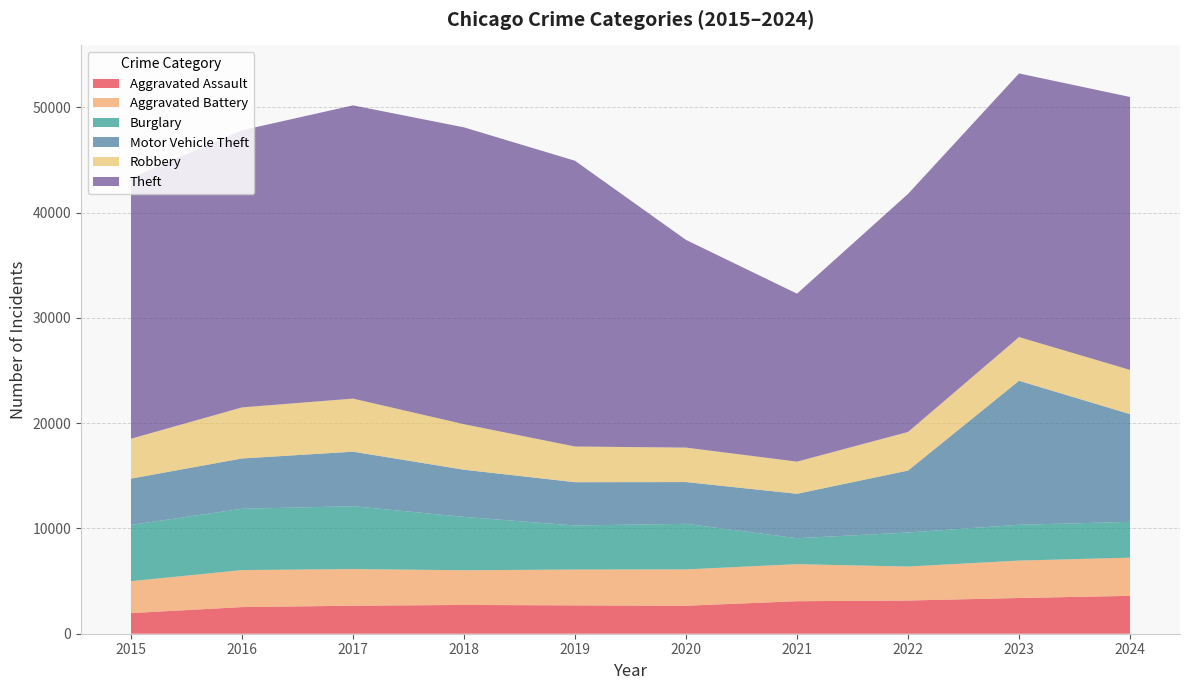

Reading left to right, extract all data points from this chart.

Aggravated Assault: 2015=1960	2016=2531	2017=2660	2018=2734	2019=2693	2020=2658	2021=3089	2022=3153	2023=3393	2024=3597
Aggravated Battery: 2015=3029	2016=3514	2017=3481	2018=3295	2019=3404	2020=3451	2021=3518	2022=3227	2023=3553	2024=3625
Burglary: 2015=5341	2016=5822	2017=5971	2018=5068	2019=4181	2020=4331	2021=2464	2022=3233	2023=3400	2024=3404
Motor Vehicle Theft: 2015=4402	2016=4779	2017=5177	2018=4480	2019=4114	2020=3964	2021=4219	2022=5885	2023=13679	2024=10230
Robbery: 2015=3790	2016=4849	2017=5043	2018=4320	2019=3389	2020=3273	2021=3055	2022=3664	2023=4148	2024=4200
Theft: 2015=24764	2016=26321	2017=27851	2018=28197	2019=27139	2020=19727	2021=15954	2022=22610	2023=25043	2024=25923